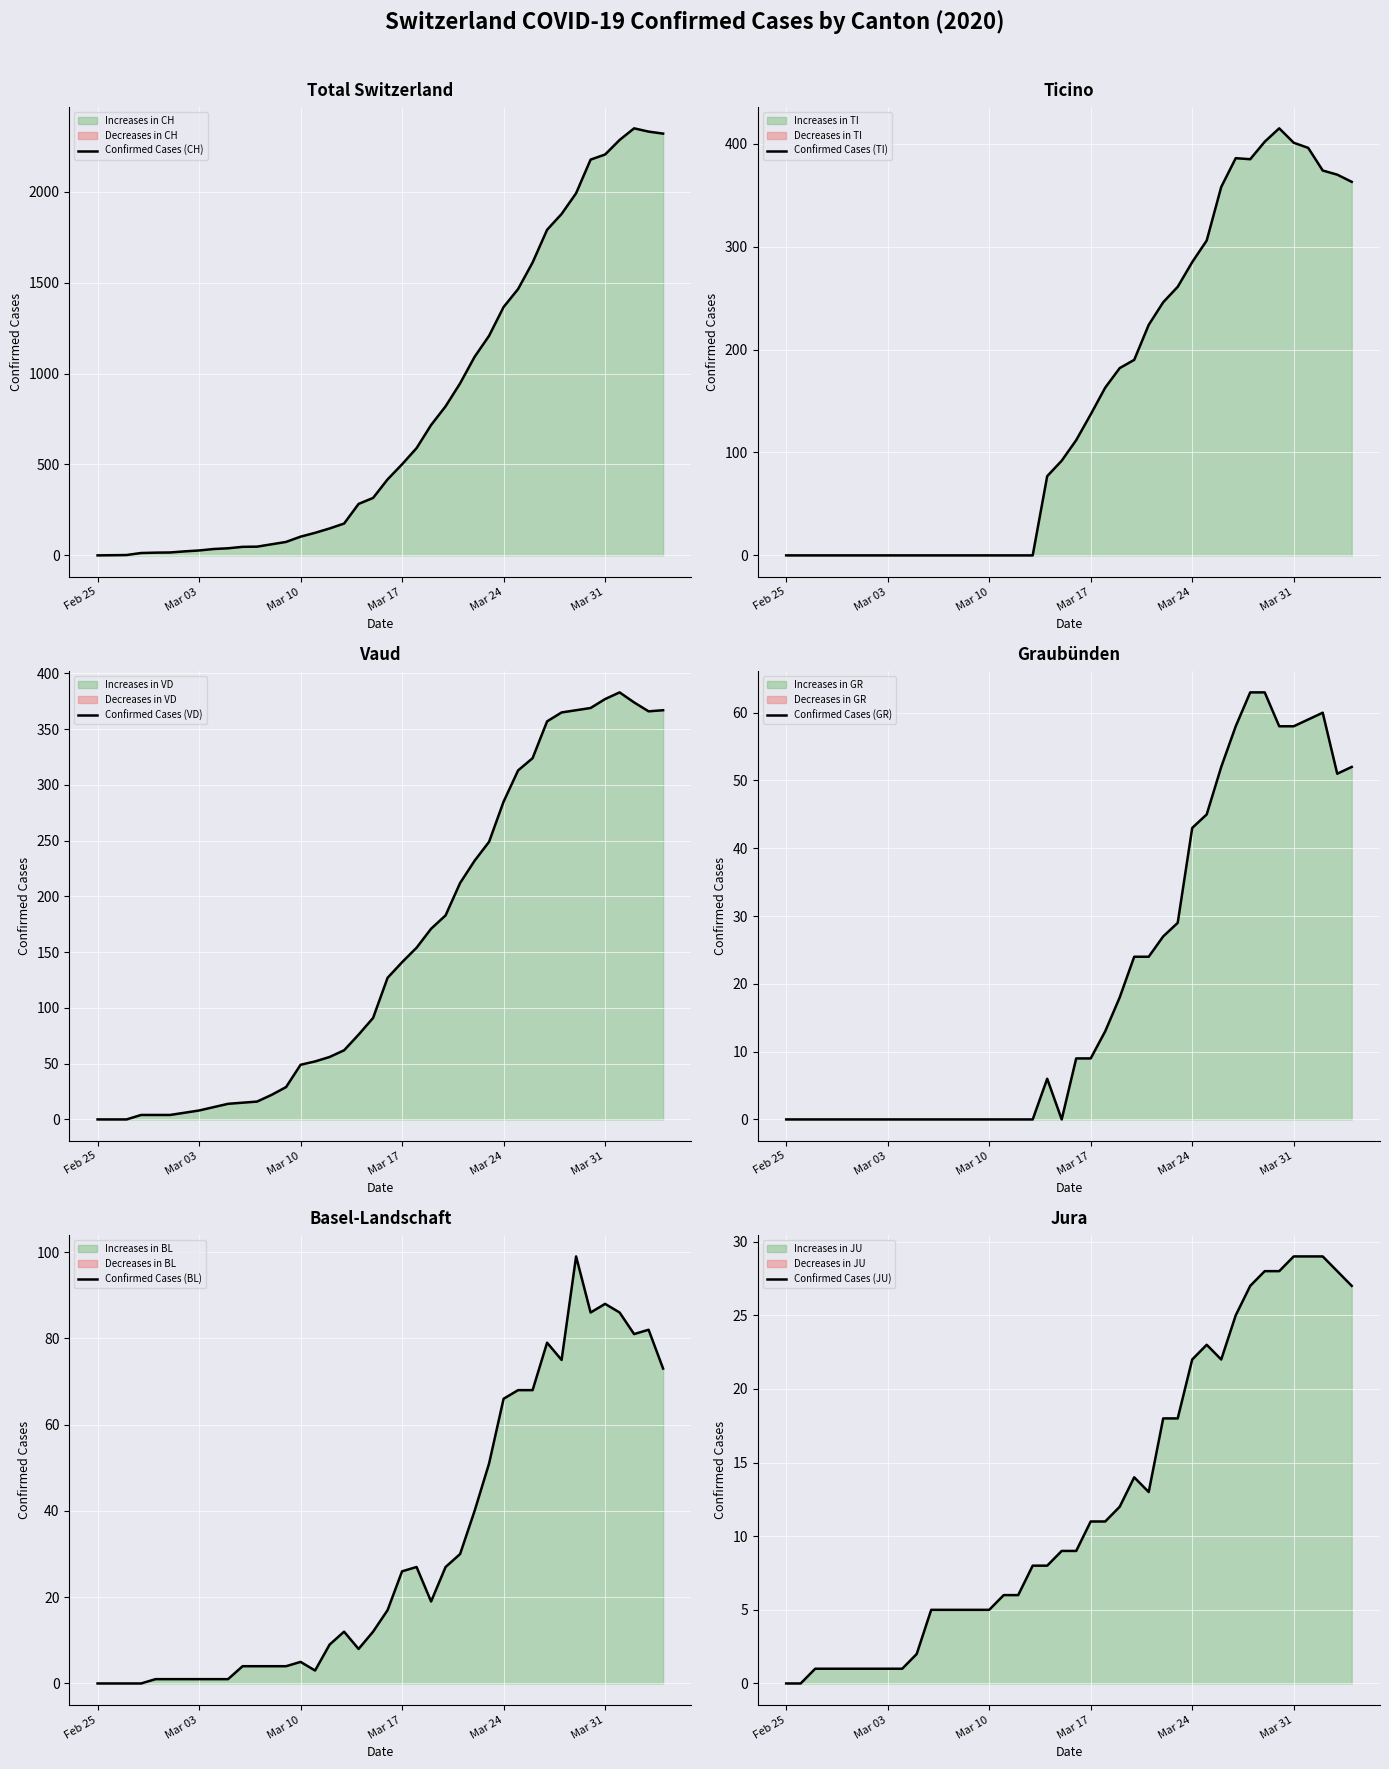

What value does the Confirmed Cases (JU) series have at Mar 24?

22